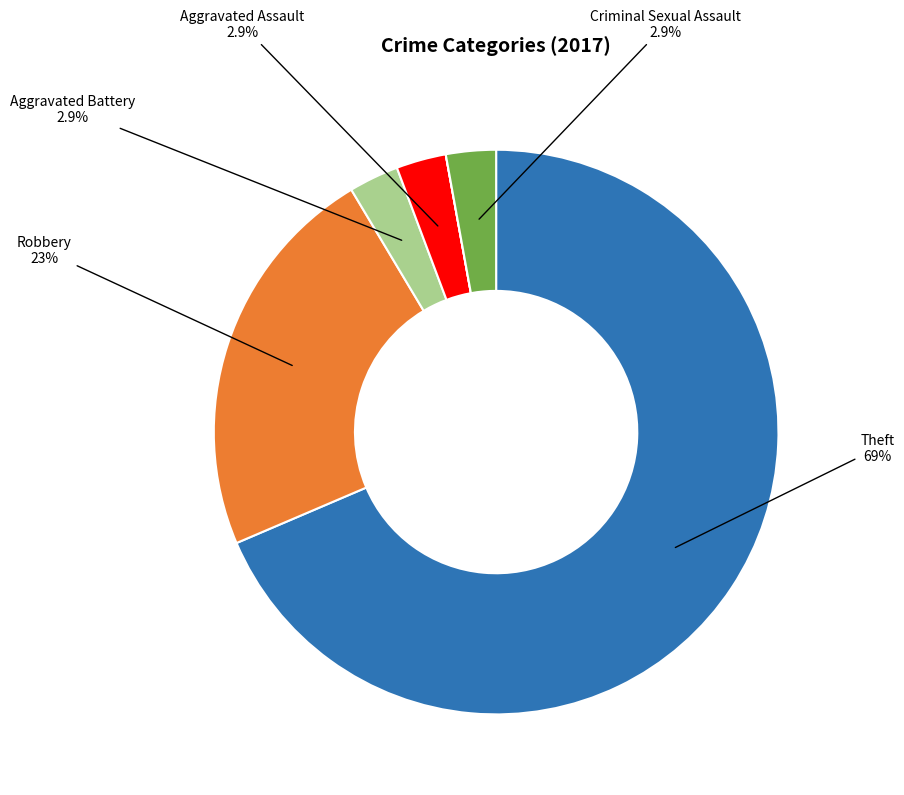

Does any single category account for the majority?

Yes